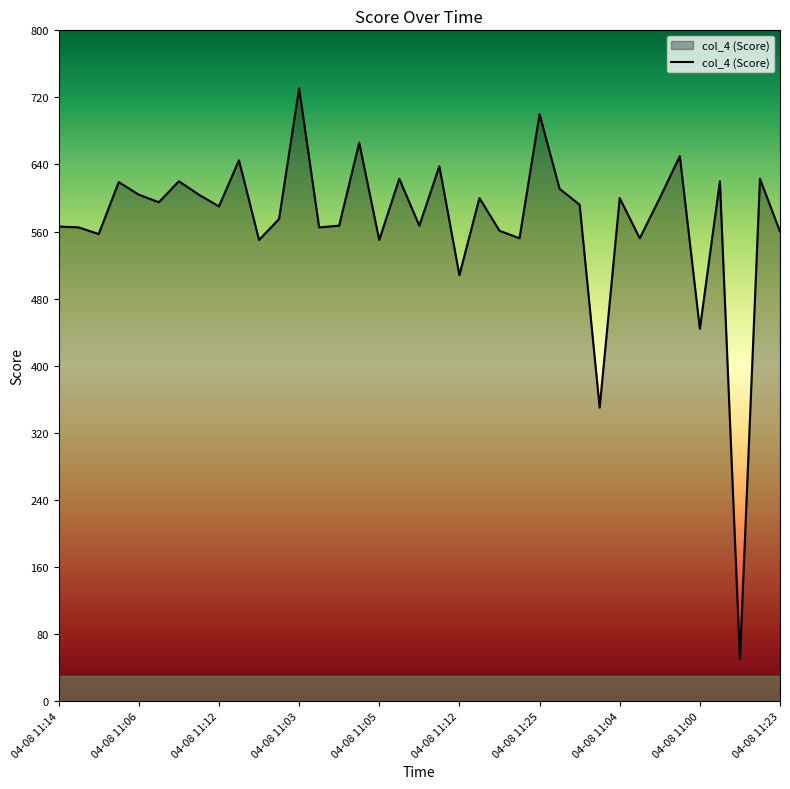

Does the chart display data point markers on the line(s)?

No